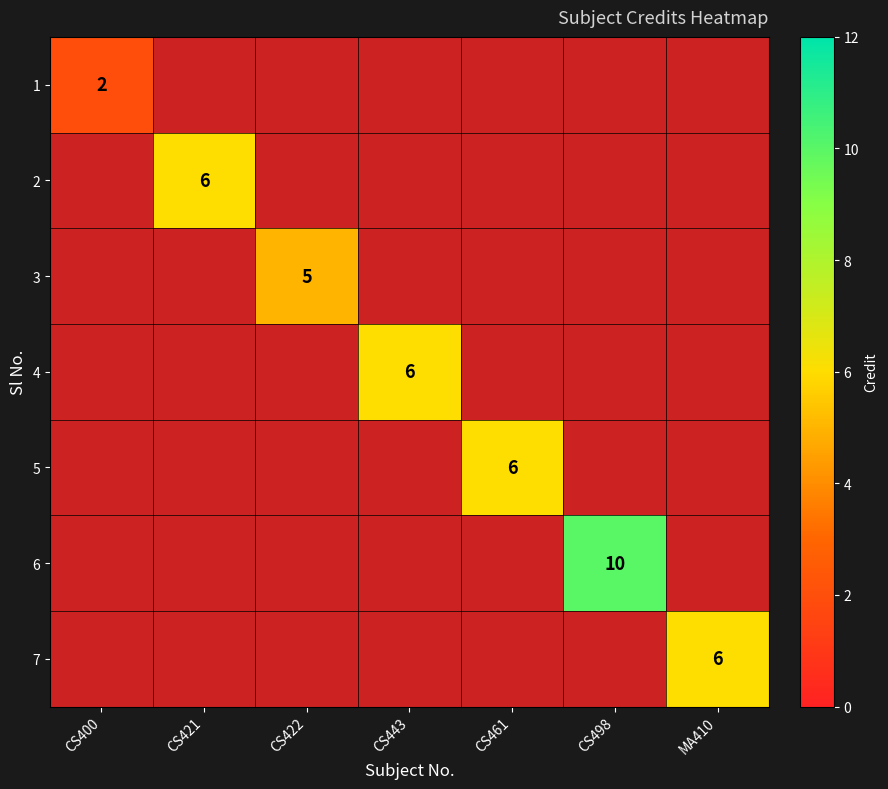

True or false: 4 has a value of 6 at CS443.

True